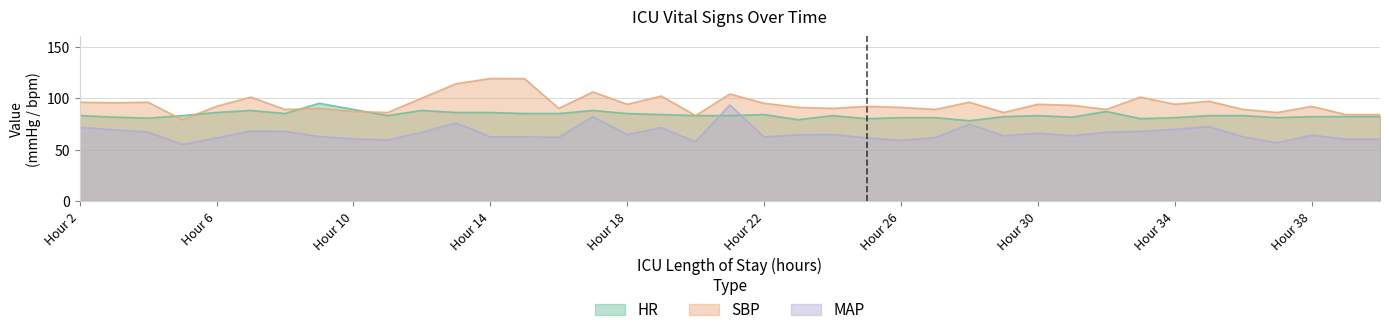

Between 5 and 39, which series saw the biggest shift?

SBP